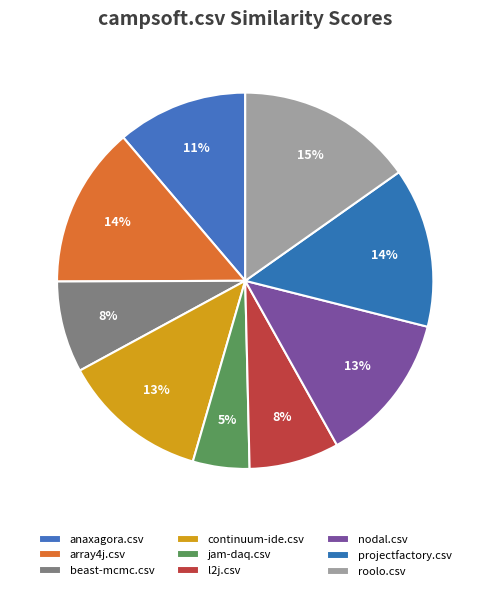

What is the change in value from beast-mcmc.csv to jam-daq.csv?

-0.2